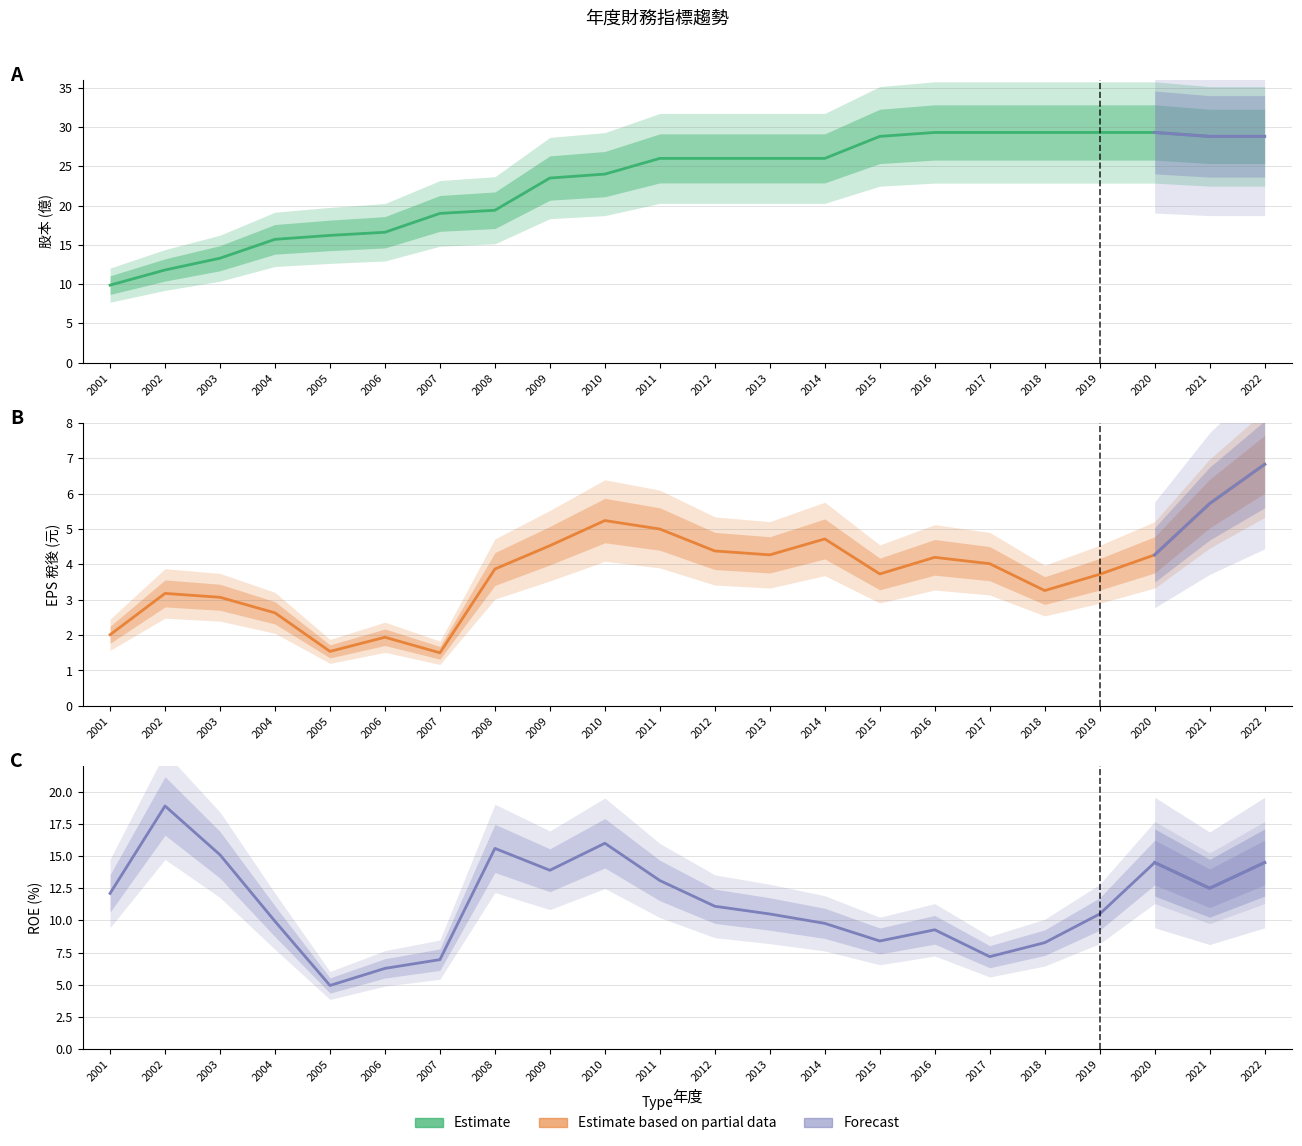

The value of EPS(元)_稅後 at 2003 is 3.1. True or false?

True